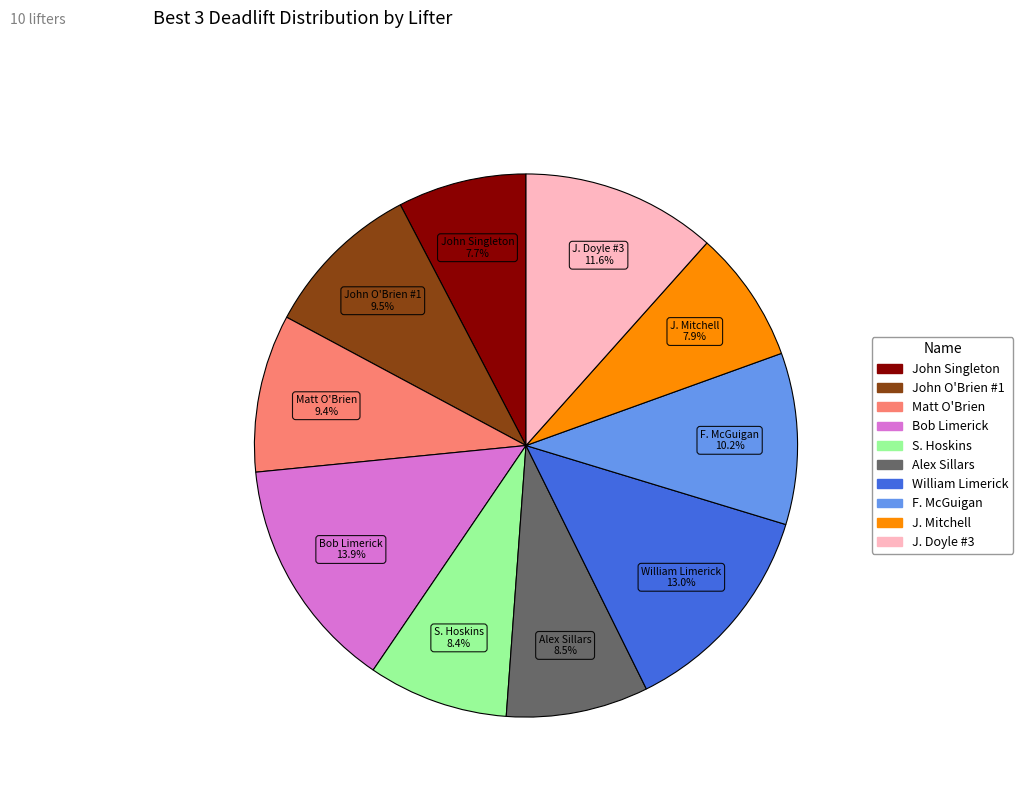

To the nearest percent, what is the difference between the largest and smallest slice percentages?

6%